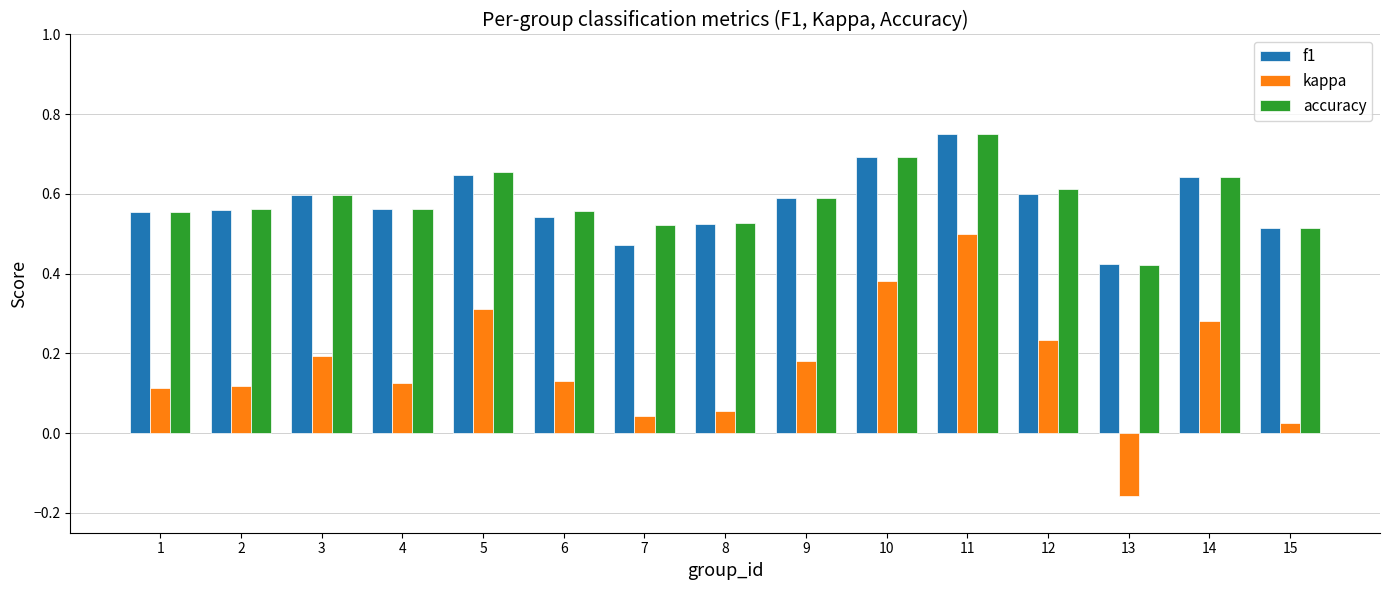

Between 10 and 12, which series saw the biggest shift?

kappa